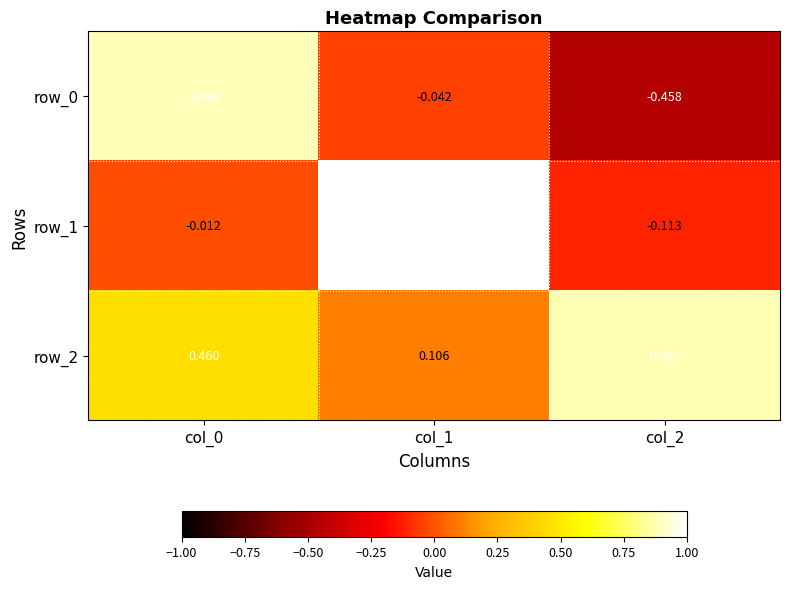

Is it true that row_2 equals 0.2 at col_0?

False